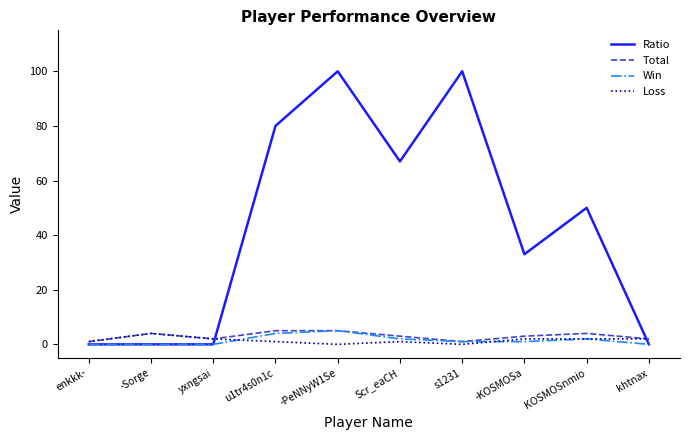

What is the greatest value displayed?

100